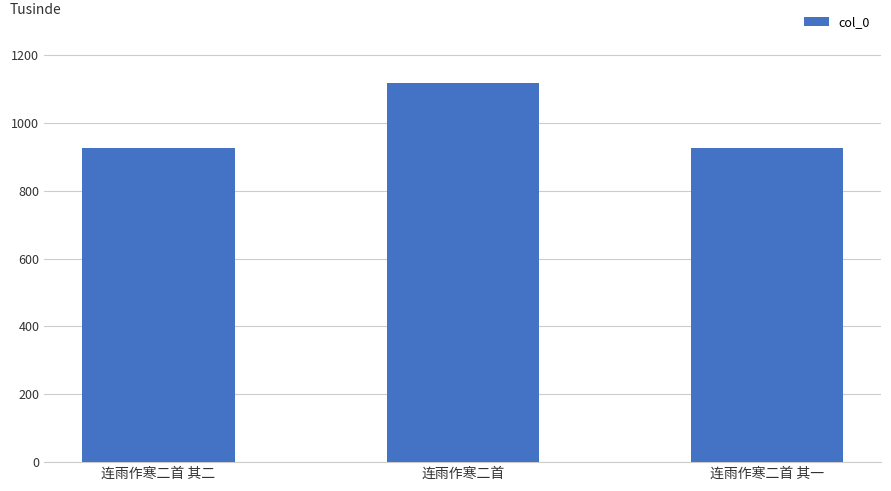

Does the chart contain any negative values?

No